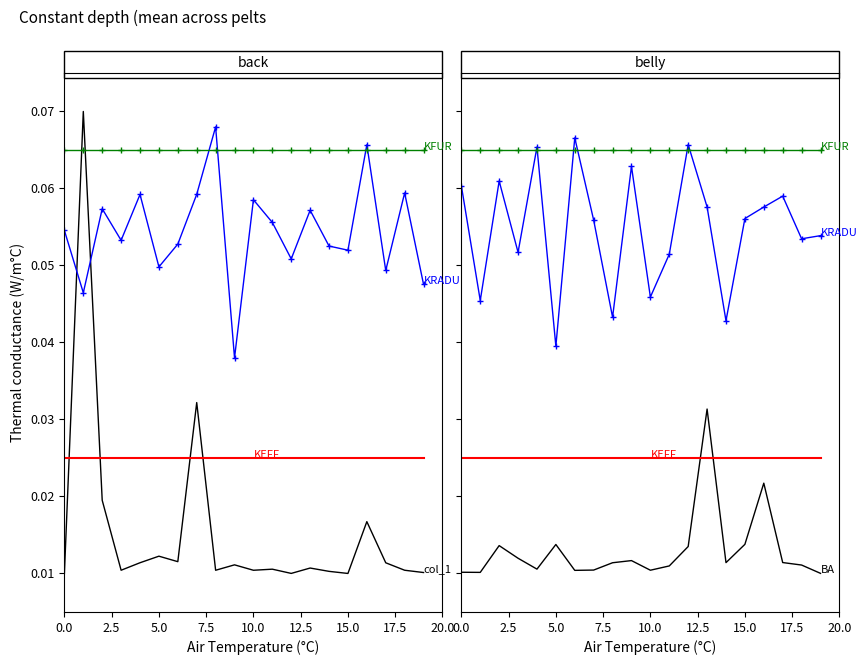

What is the greatest value displayed?

0.1